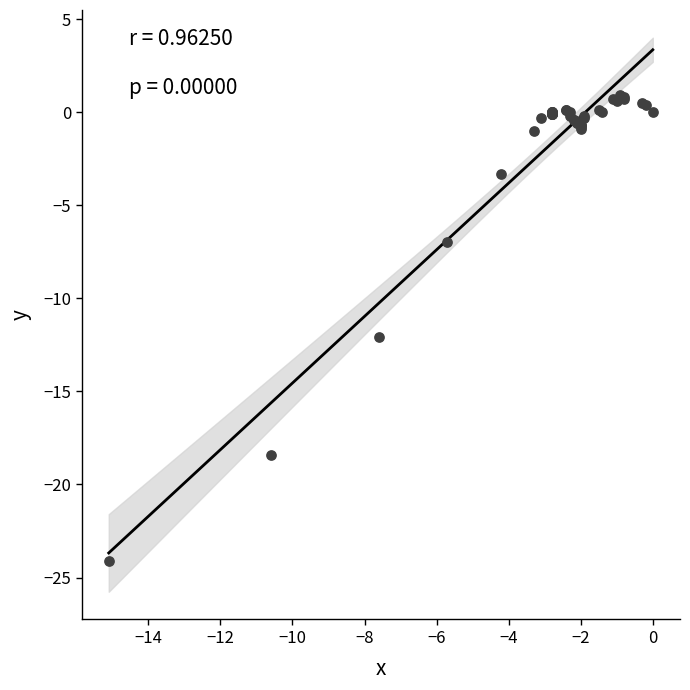

What Y value in the scatter plot is closest to -11?

-12.1